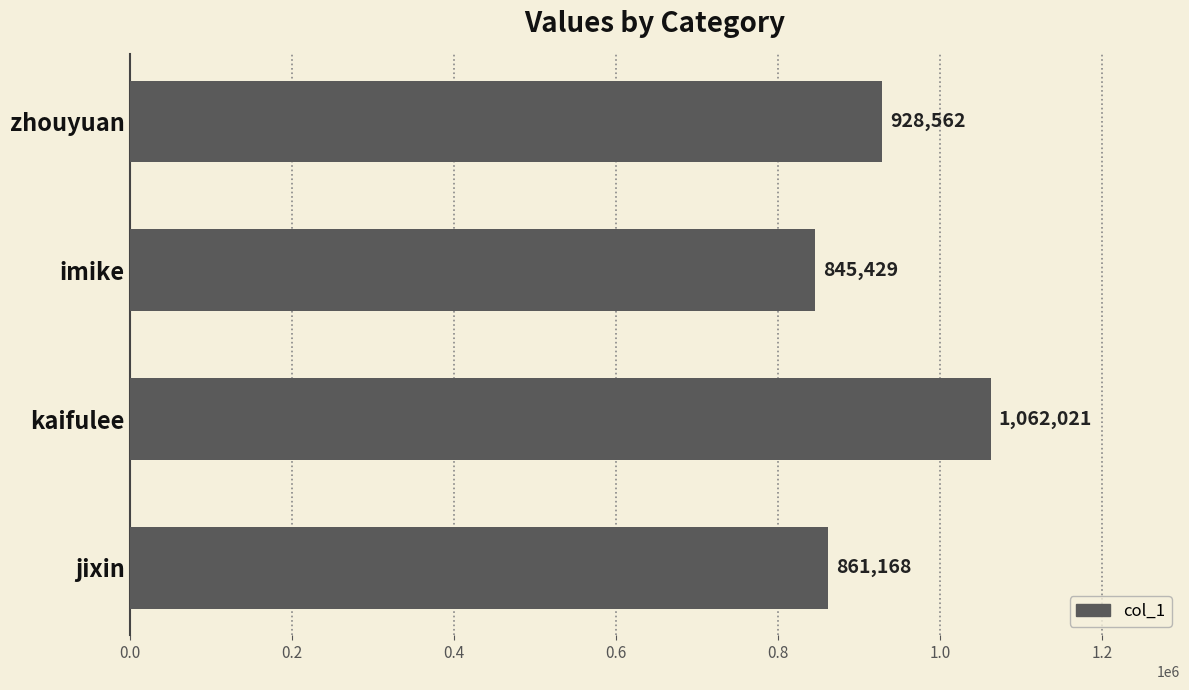

What is the change in value from imike to zhouyuan?

+83133